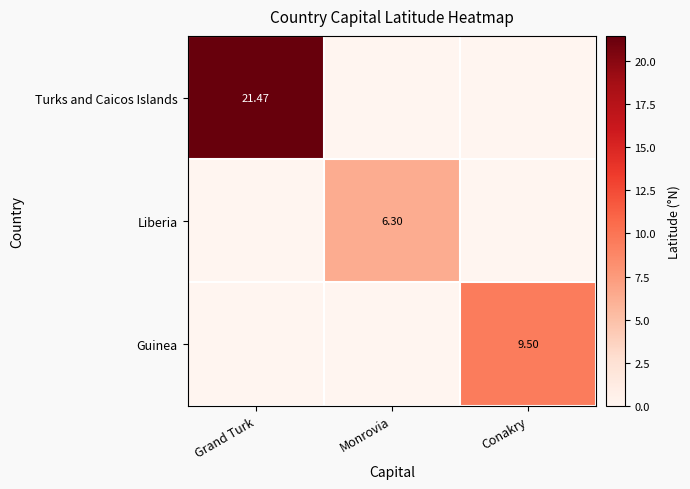

The value of Guinea at Monrovia is -4.8. True or false?

False